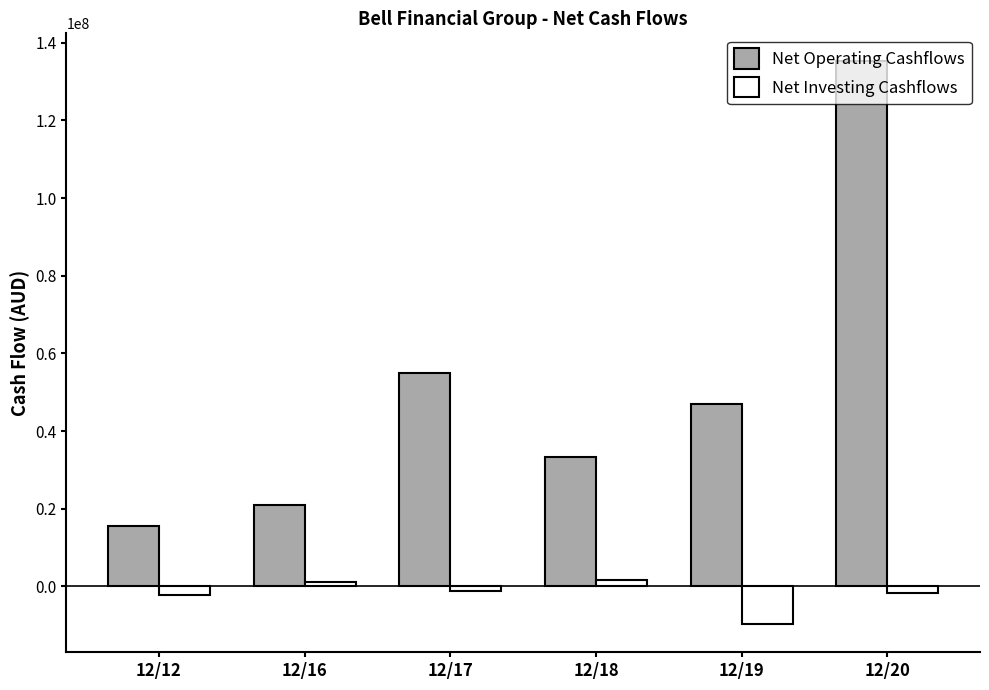

At 12/16, list the series in order from smallest to largest.

Net Investing Cashflows, Net Operating Cashflows